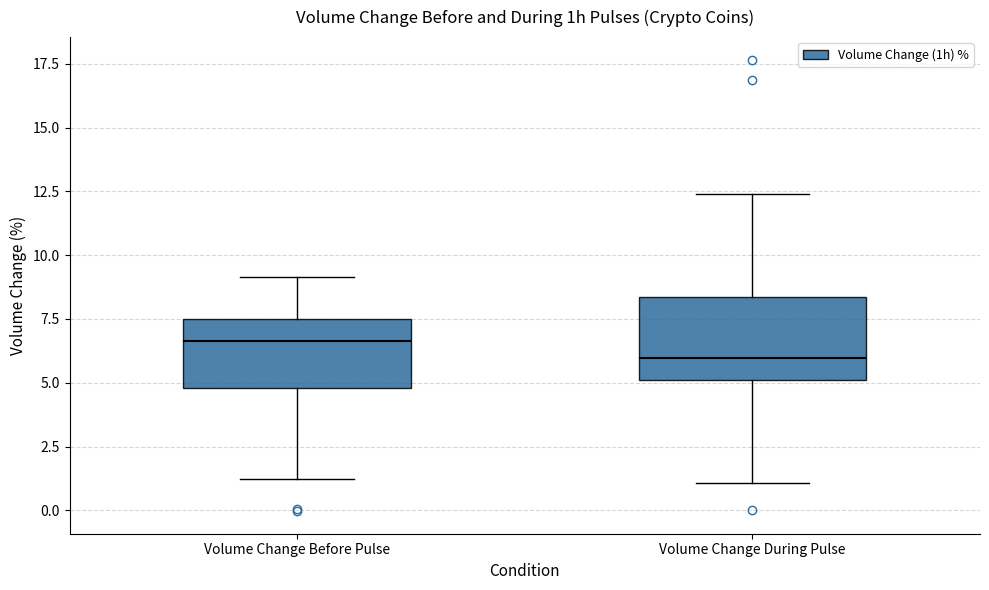

Reading left to right, read every box against the y-axis: the position of its median line, the range the box covers, and the ends of its whiskers. The values are not printed on the chart, so give them approximately, as read against the axis.

Volume Change Before Pulse: median 6.5, box 5.0 to 7.5, whiskers 1.0 to 9.0
Volume Change During Pulse: median 6.0, box 5.0 to 8.5, whiskers 1.0 to 12.5